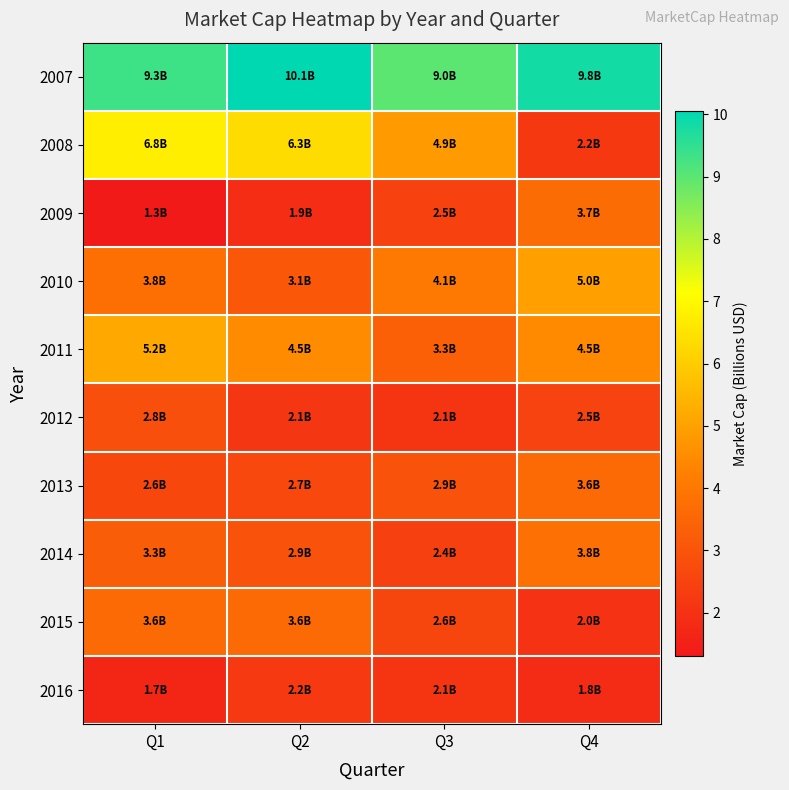

What is the spread (max minus min) of values at Q1?

8.0